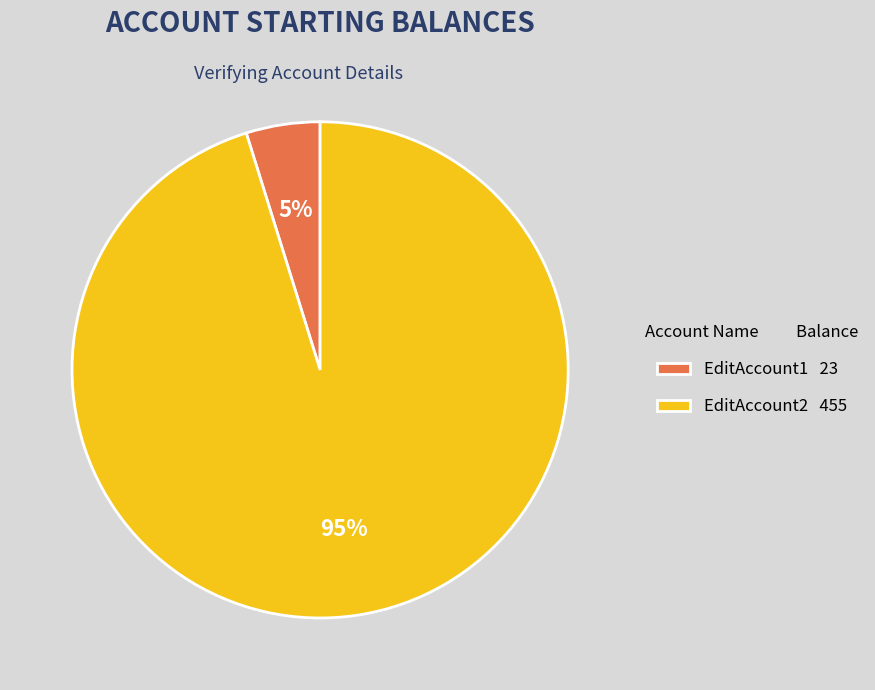

Approximately how many times larger is the value at EditAccount1 compared to EditAccount2?

0.1